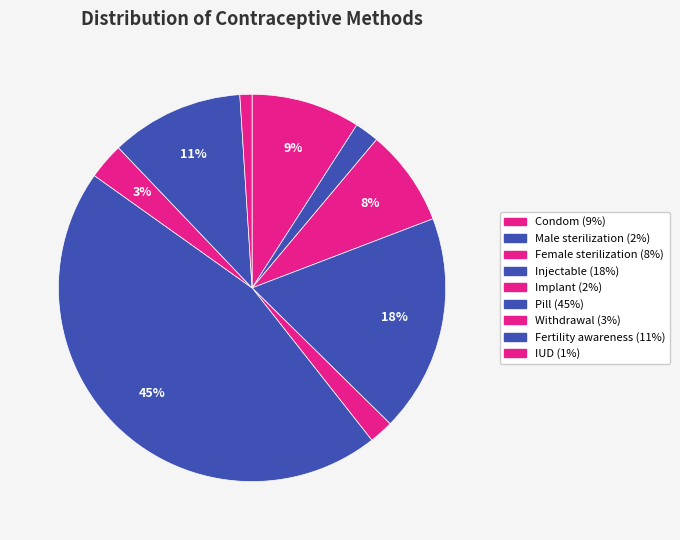

Count the number of slices in the pie.

9